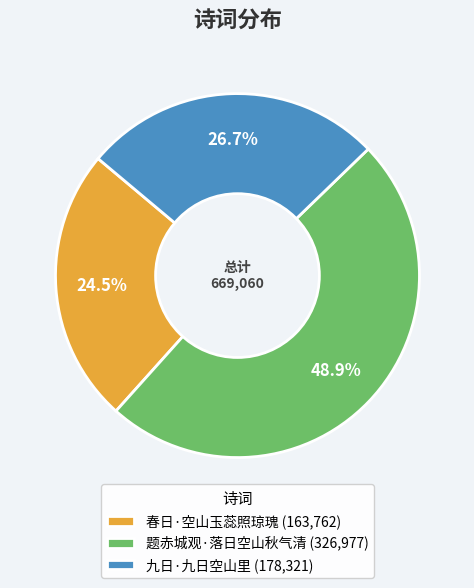

Between 春日·空山玉蕊照琼瑰 and 题赤城观·落日空山秋气清, which is larger?

题赤城观·落日空山秋气清